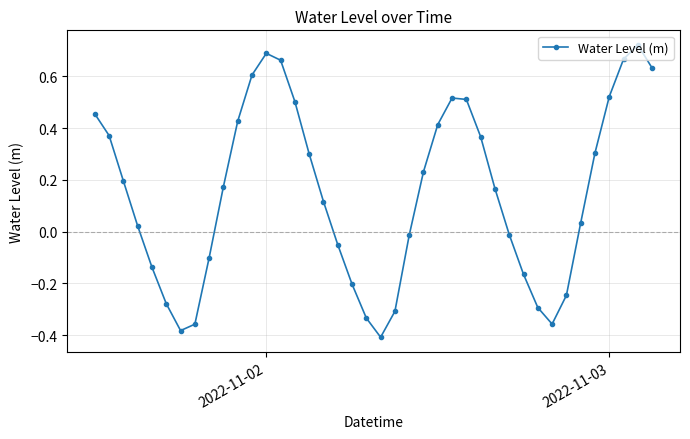

How many points are higher than both their immediate neighbors (excluding endpoints)?

3